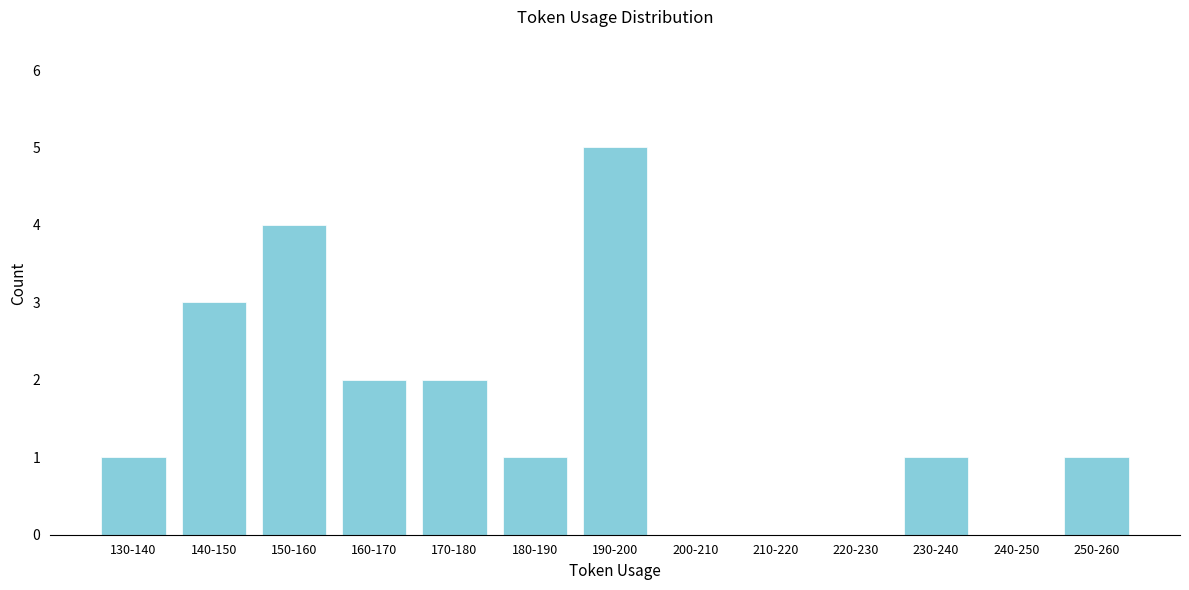

Reading left to right, extract all data points from this chart.

130-140=1	140-150=3	150-160=4	160-170=2	170-180=2	180-190=1	190-200=5	200-210=0	210-220=0	220-230=0	230-240=1	240-250=0	250-260=1